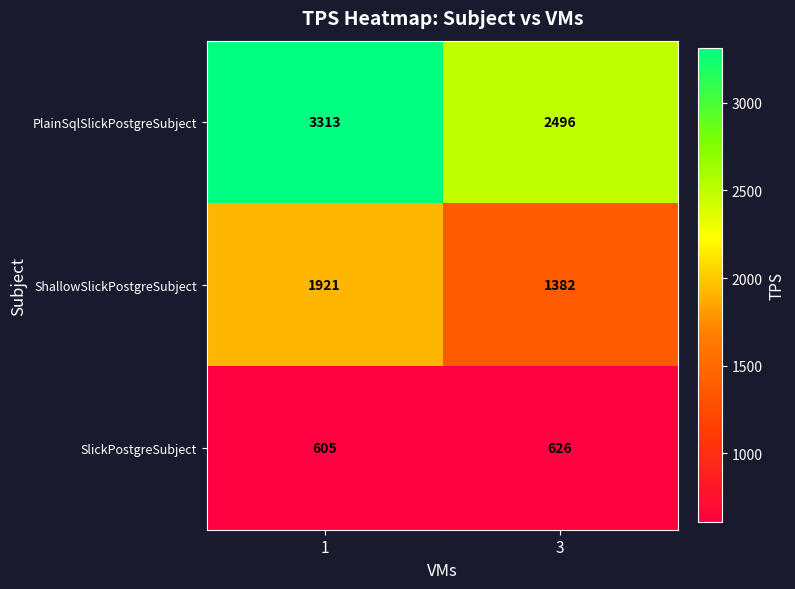

Reading right to left, list all the values displayed in this chart.

PlainSqlSlickPostgreSubject: 3=2496	1=3313
ShallowSlickPostgreSubject: 3=1382	1=1921
SlickPostgreSubject: 3=626	1=605